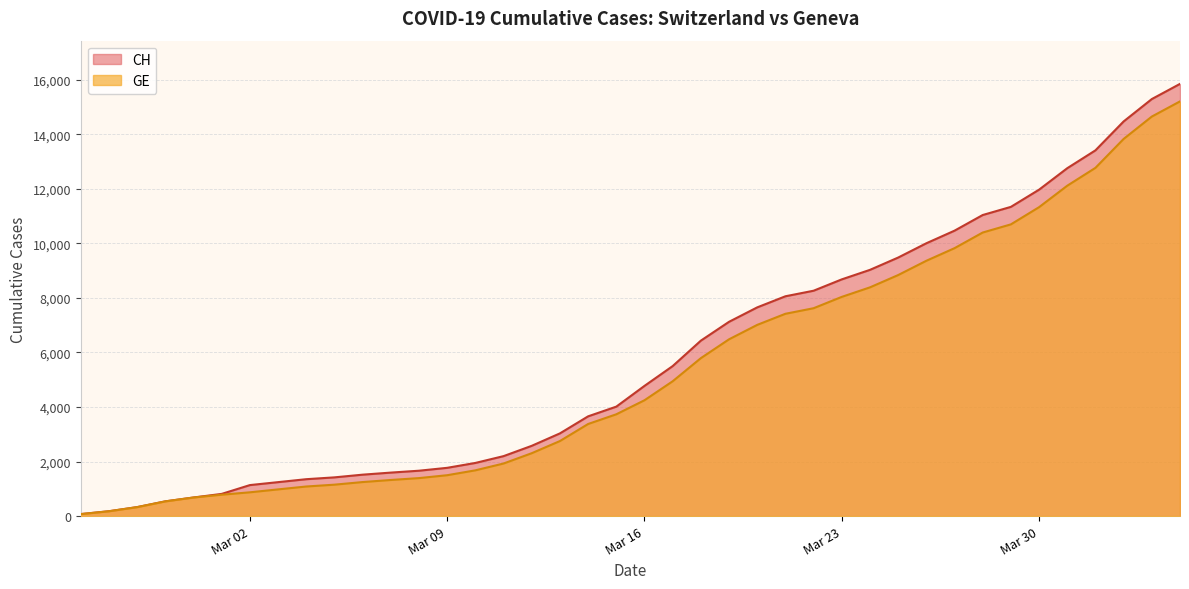

What is the difference between the maximum and second lowest values in the CH series?

15672